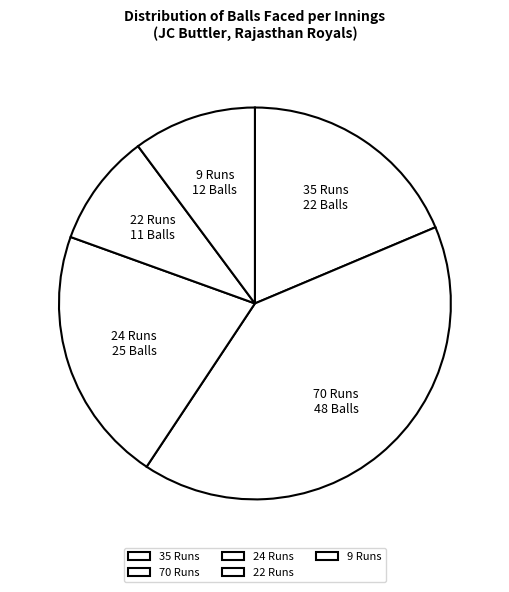

True or false: 9 Runs accounts for 1% of the total.

False